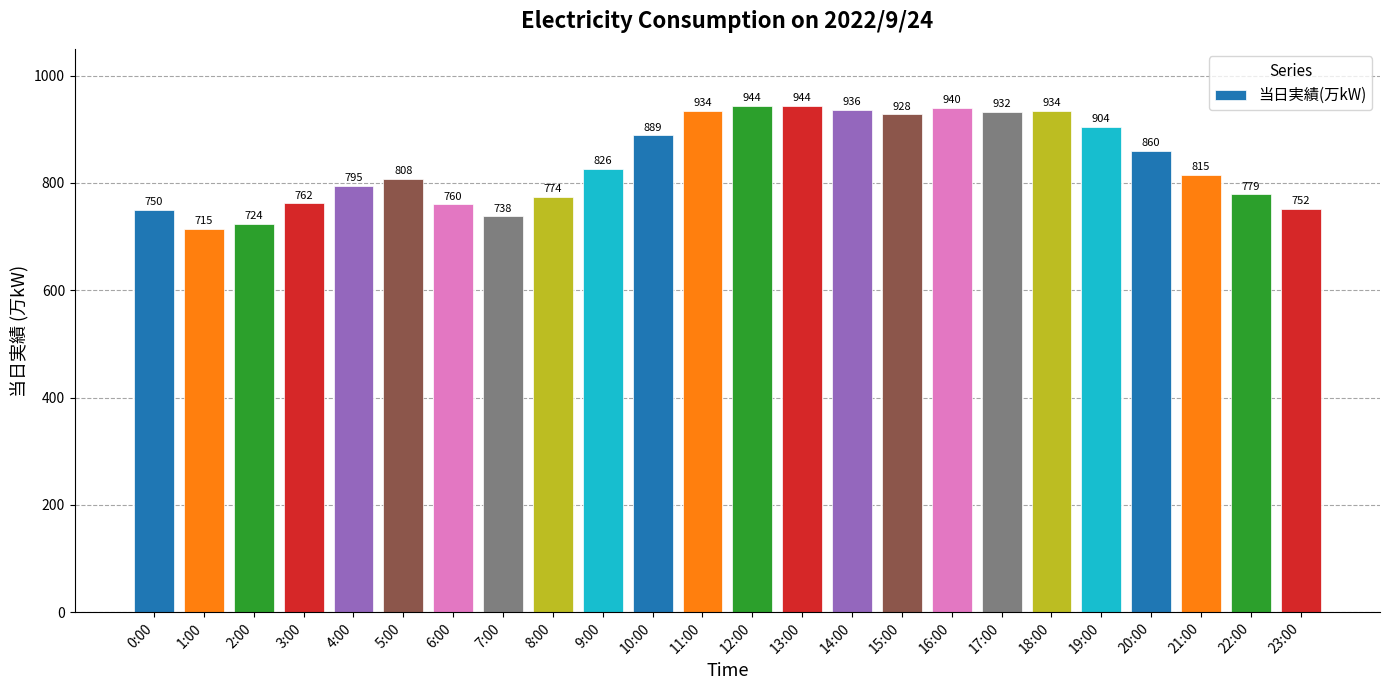

Read the value at 7:00, to the nearest 5.

740